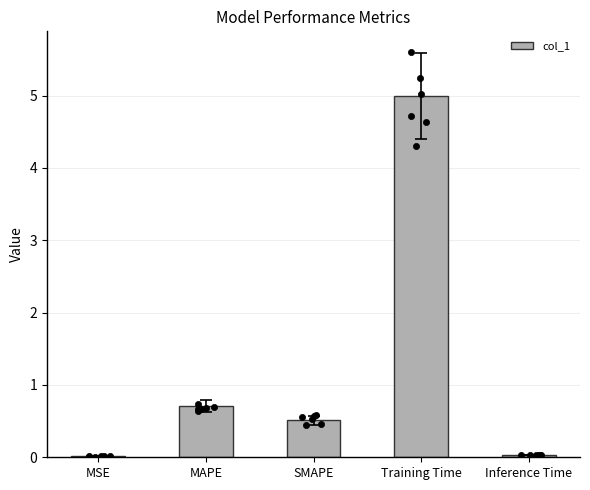

What is the change in value from MSE to MAPE?

+0.7